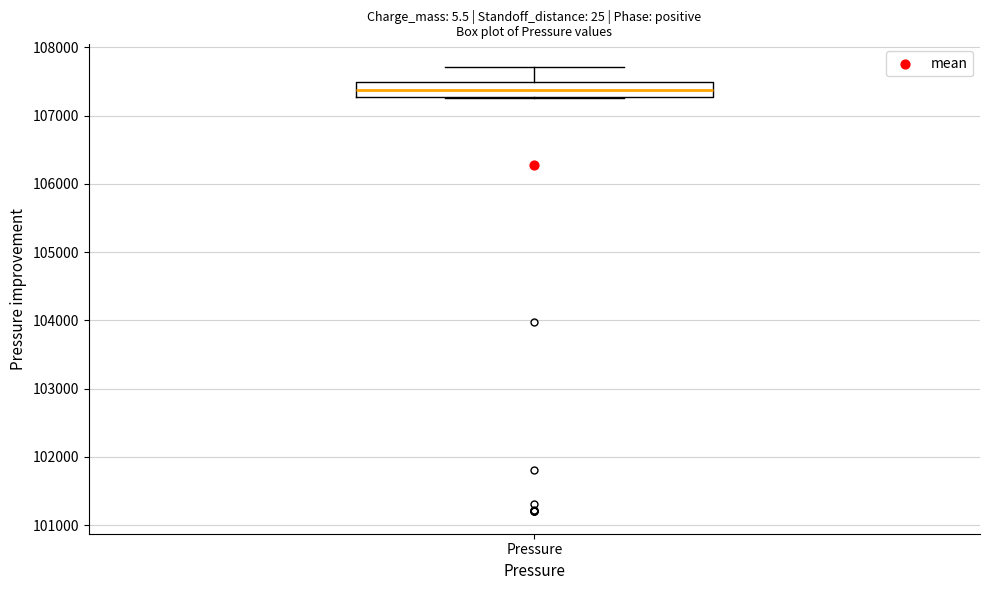

Where does the upper whisker of the box for Pressure end on the y-axis? The values are not printed on the chart, so give them approximately, as read against the axis.

107700